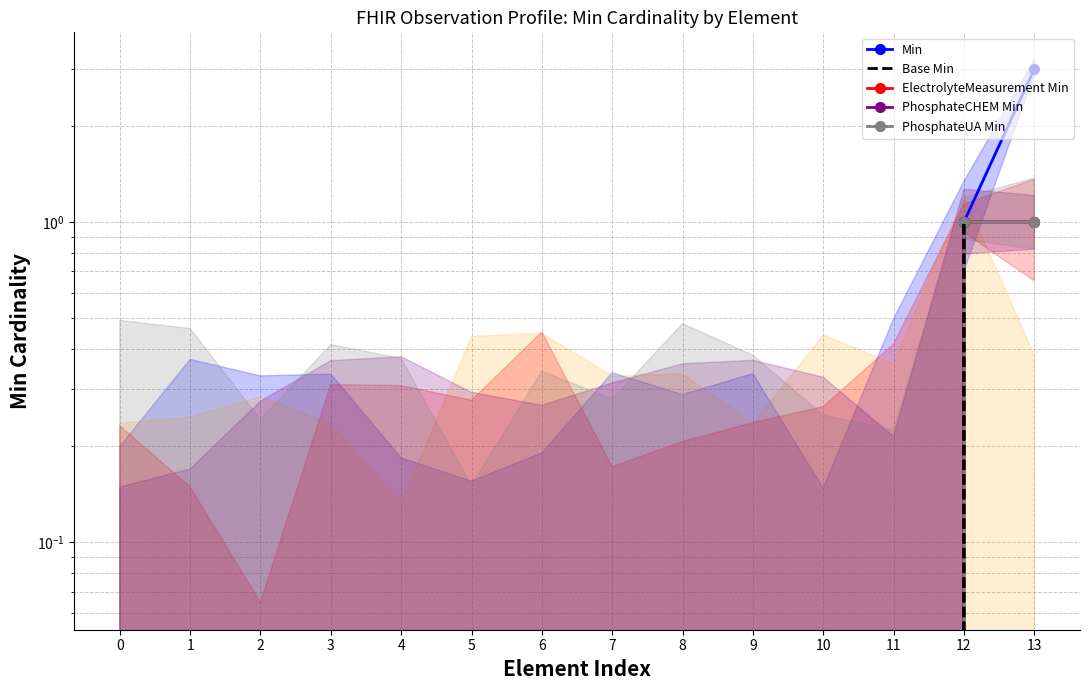

The value of PhosphateCHEM Min at 1 is 0. True or false?

True